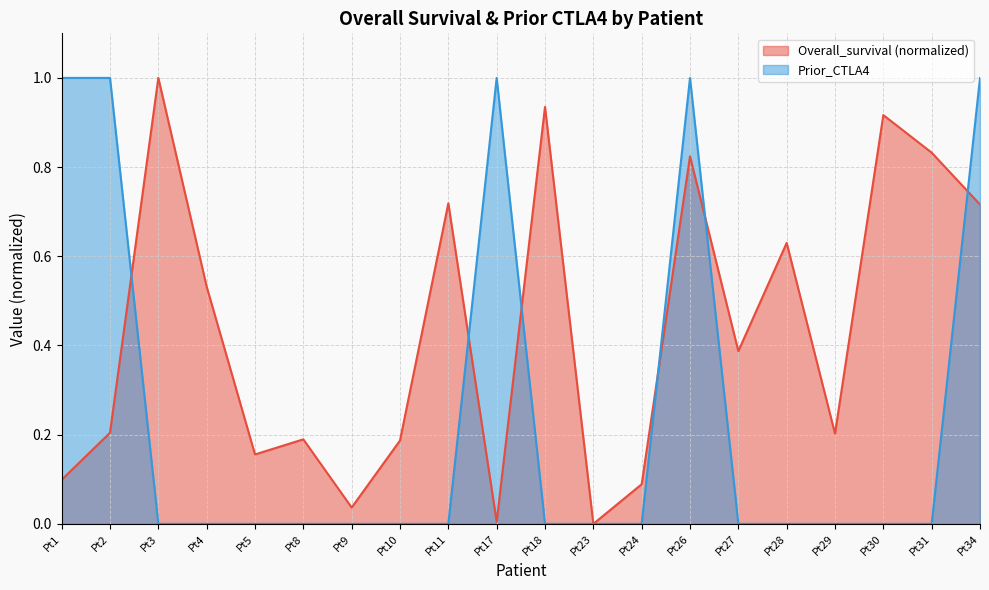

At which label is Prior_CTLA4 closest to 0?

Pt3